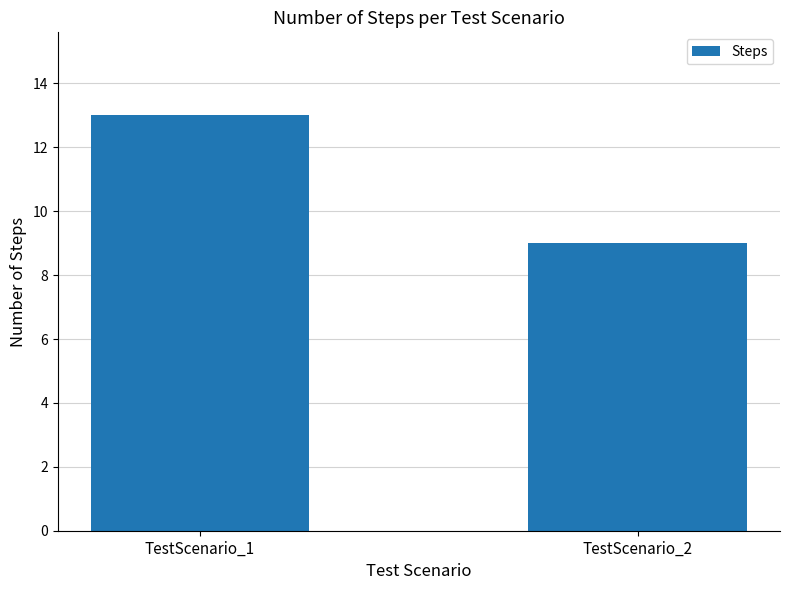

What is the sum of all values?

22